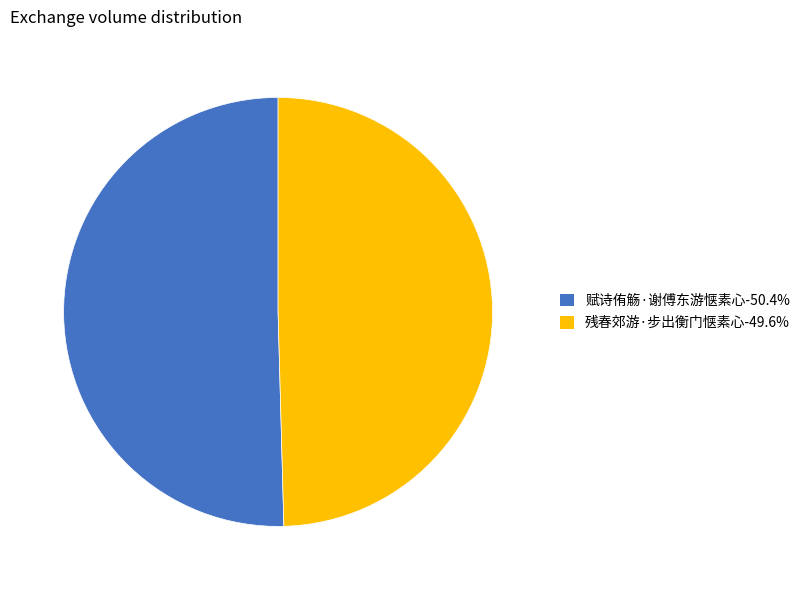

Is the sum of 残春郊游·步出衡门惬素心-49.6% and 赋诗侑觞·谢傅东游惬素心-50.4% greater than half?

Yes